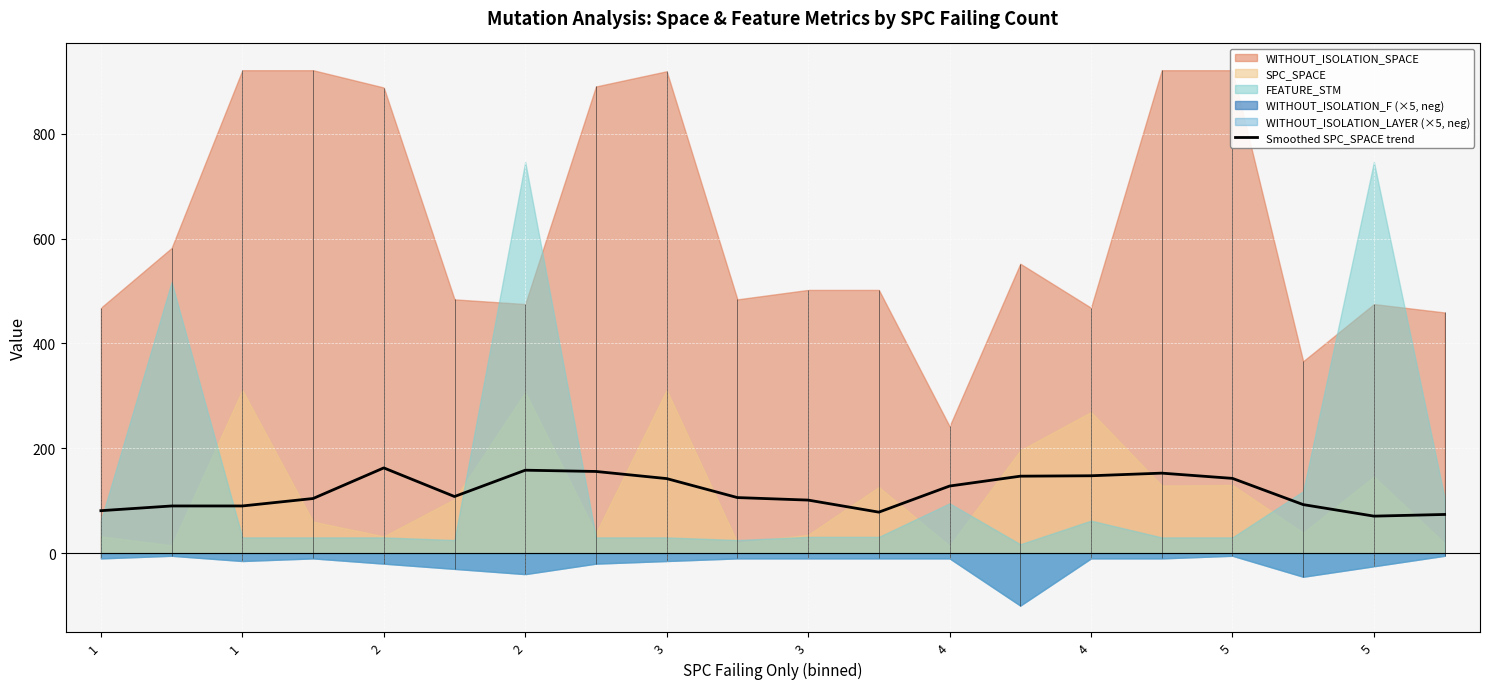

What value does the data have at 15?

152.6